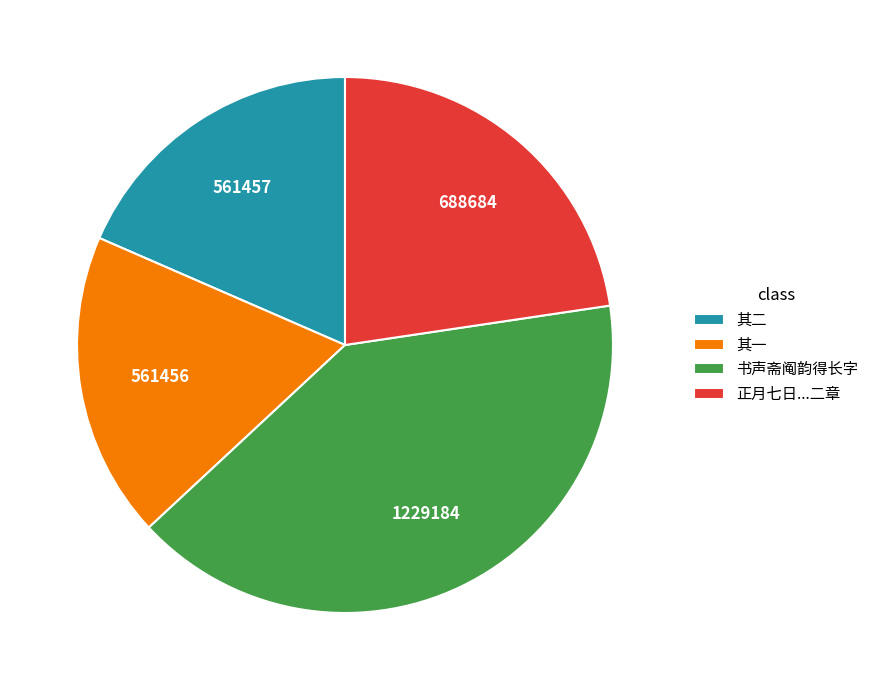

What is the largest slice in the pie chart?

书声斋阄韵得长字